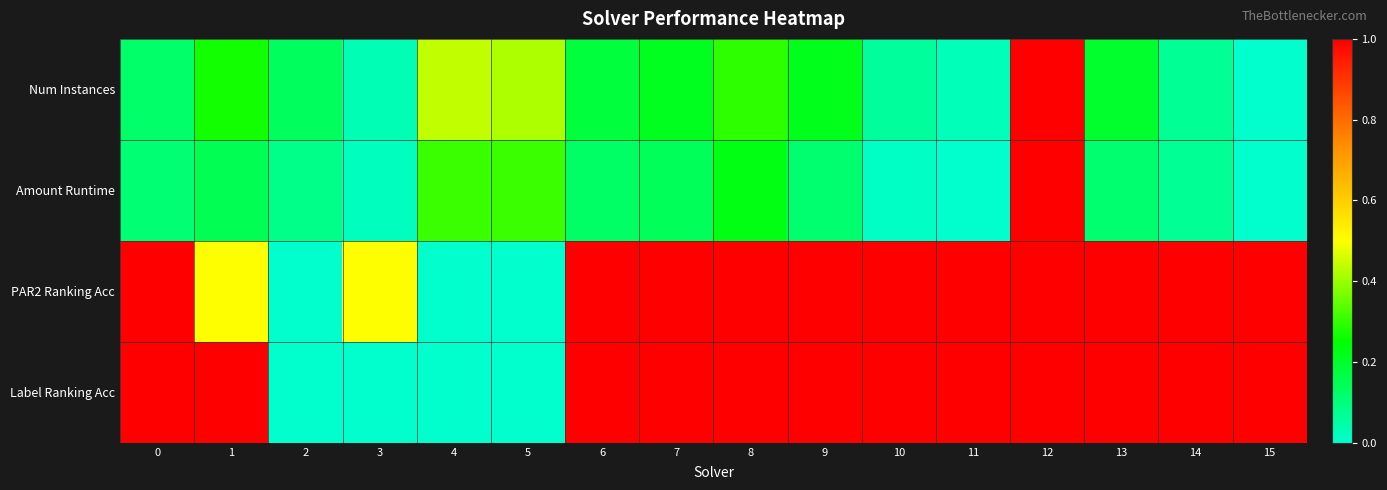

Between 2 and 4, which series saw the biggest shift?

Num Instances